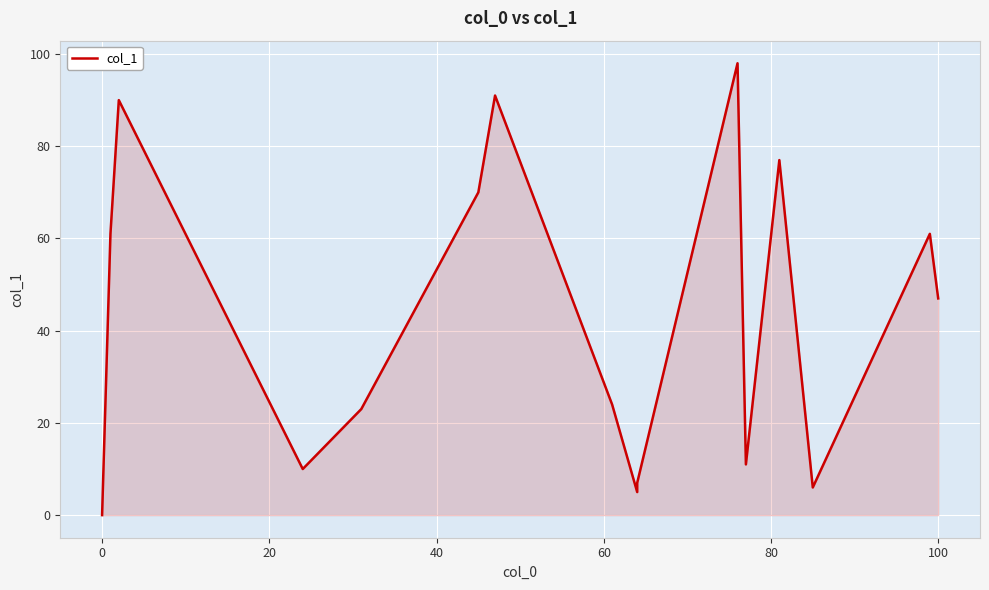

How many distinct data groups are displayed?

1